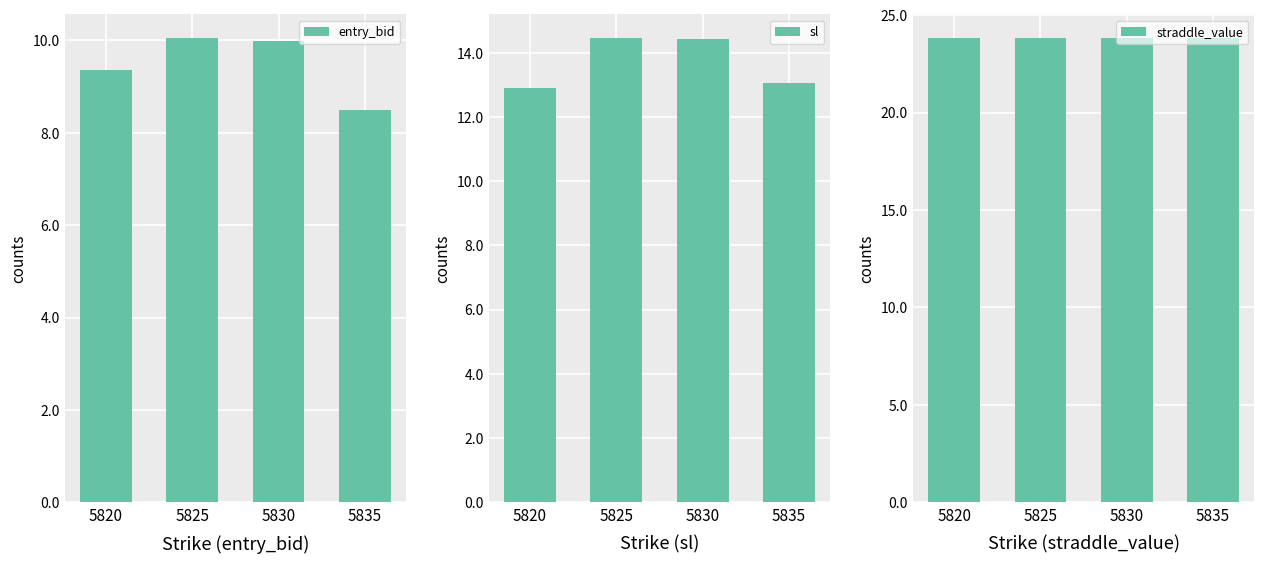

Rank the series by their average value, from lowest to highest.

entry_bid, sl, straddle_value